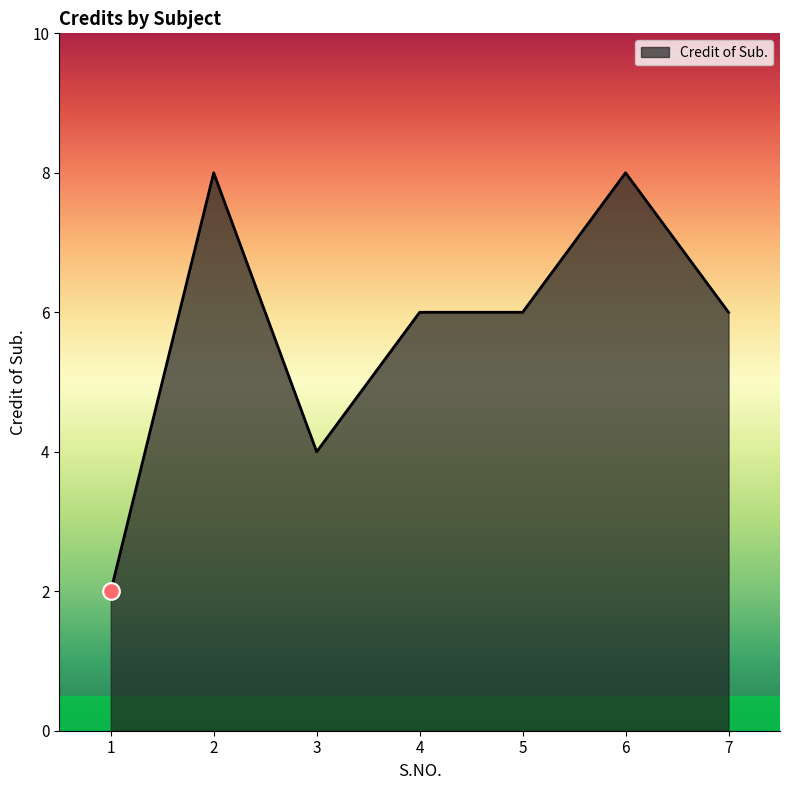

The chart shows a value of 8 at 6. True or false?

True